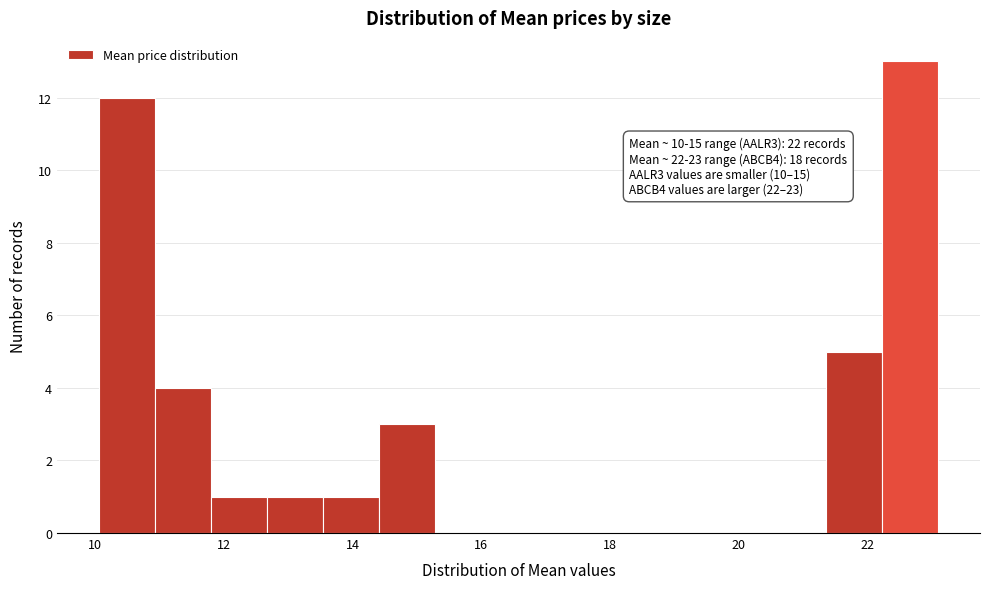

Which range on the x-axis has the tallest bar?

22.2 to 23.2